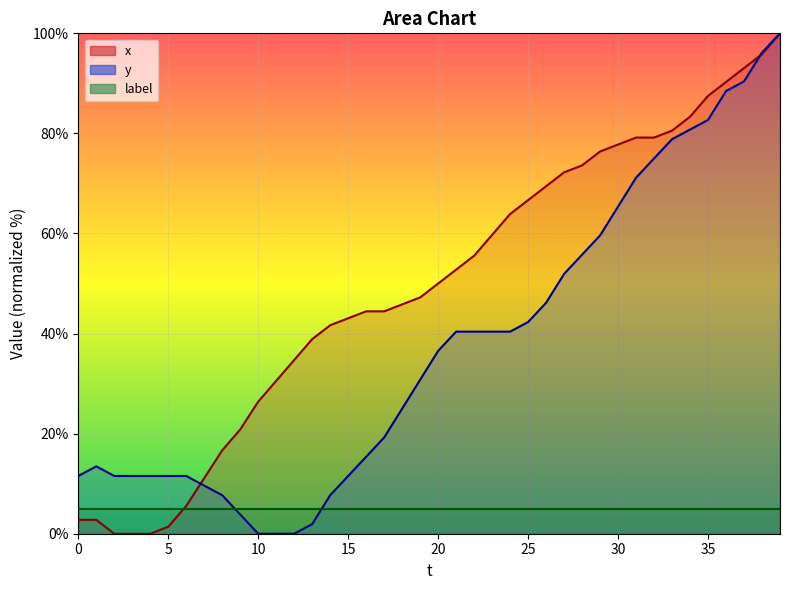

What is the value of the y point at the 27th from the left?

46.2